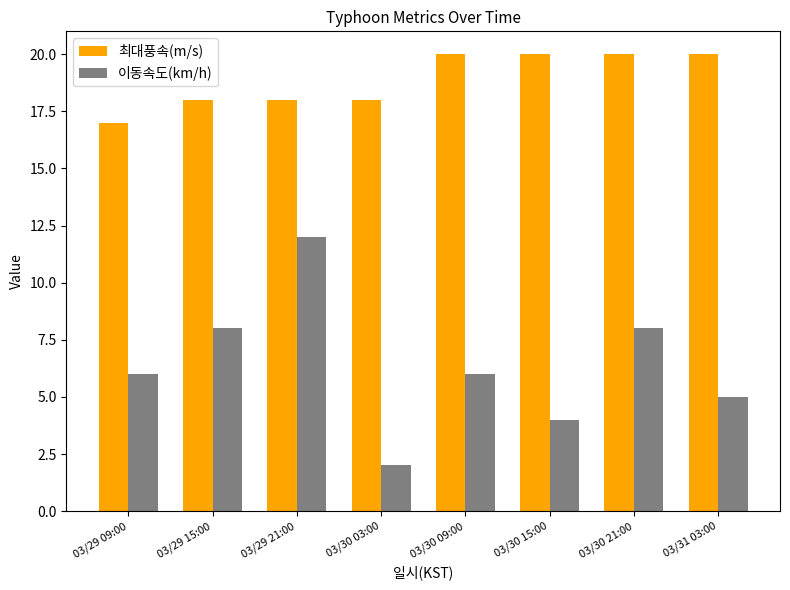

Which series has the largest total across all categories?

최대풍속(m/s)